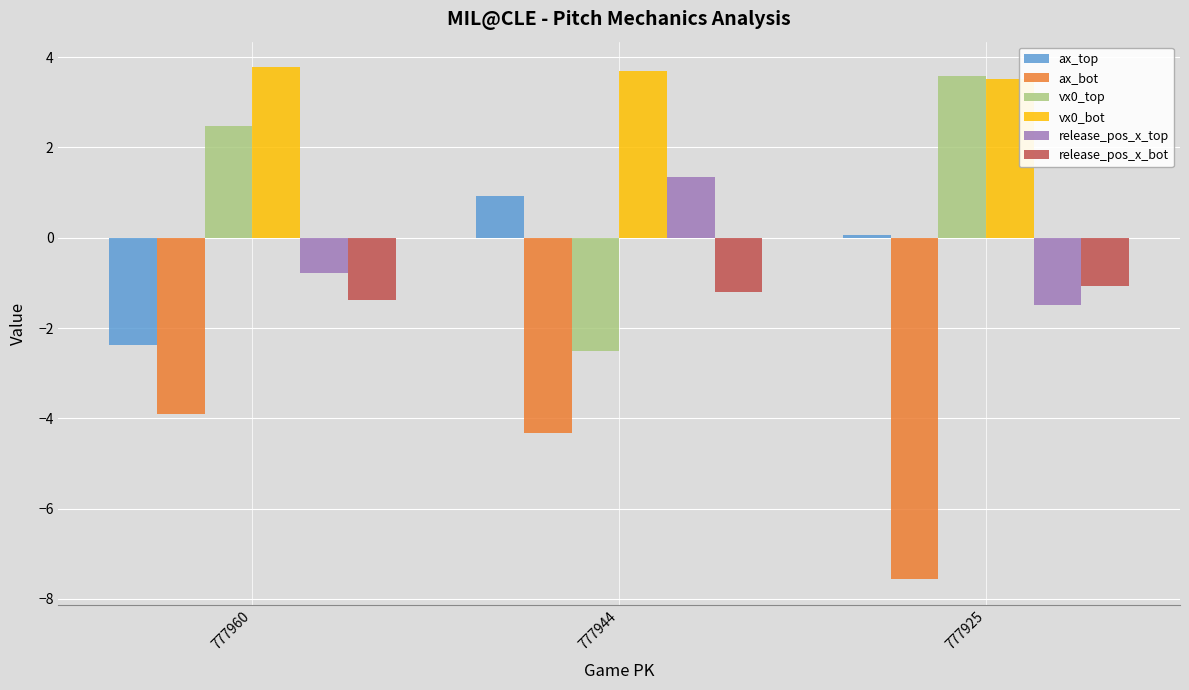

Which series has the largest range (max minus min)?

vx0_top